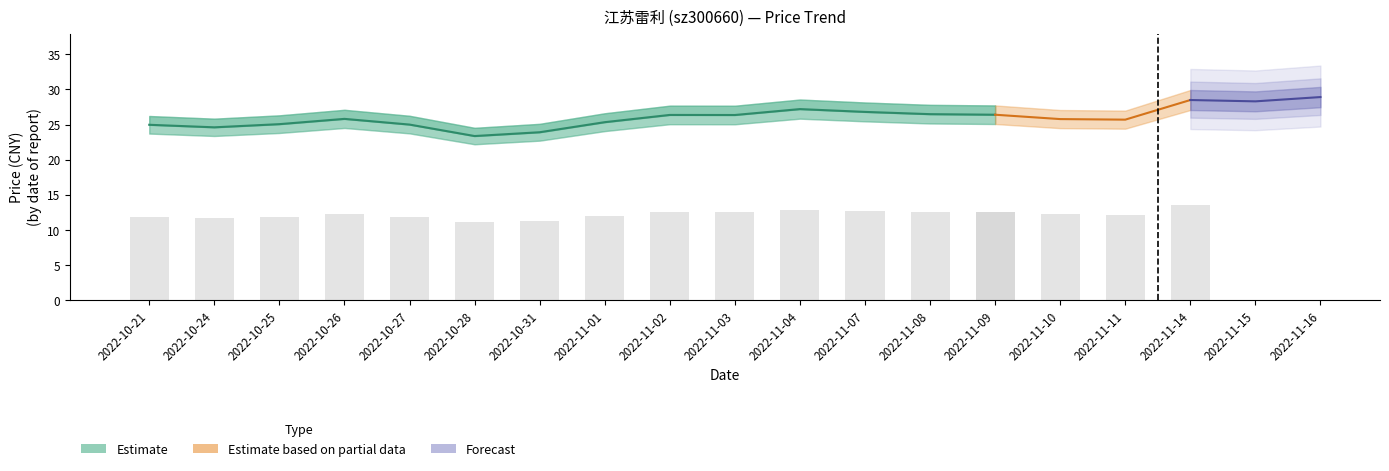

Reading right to left, extract all data points from this chart.

price: 28.9	28.3	28.5	25.7	25.8	26.4	26.5	26.8	27.2	26.4	26.4	25.3	23.9	23.4	25.0	25.8	25.1	24.6	25.0
t_change: 4.6	4.4	6.0	1.5	1.4	1.2	1.3	1.9	2.5	2.1	3.5	2.3	1.5	2.2	2.3	2.0	1.5	1.4	1.3